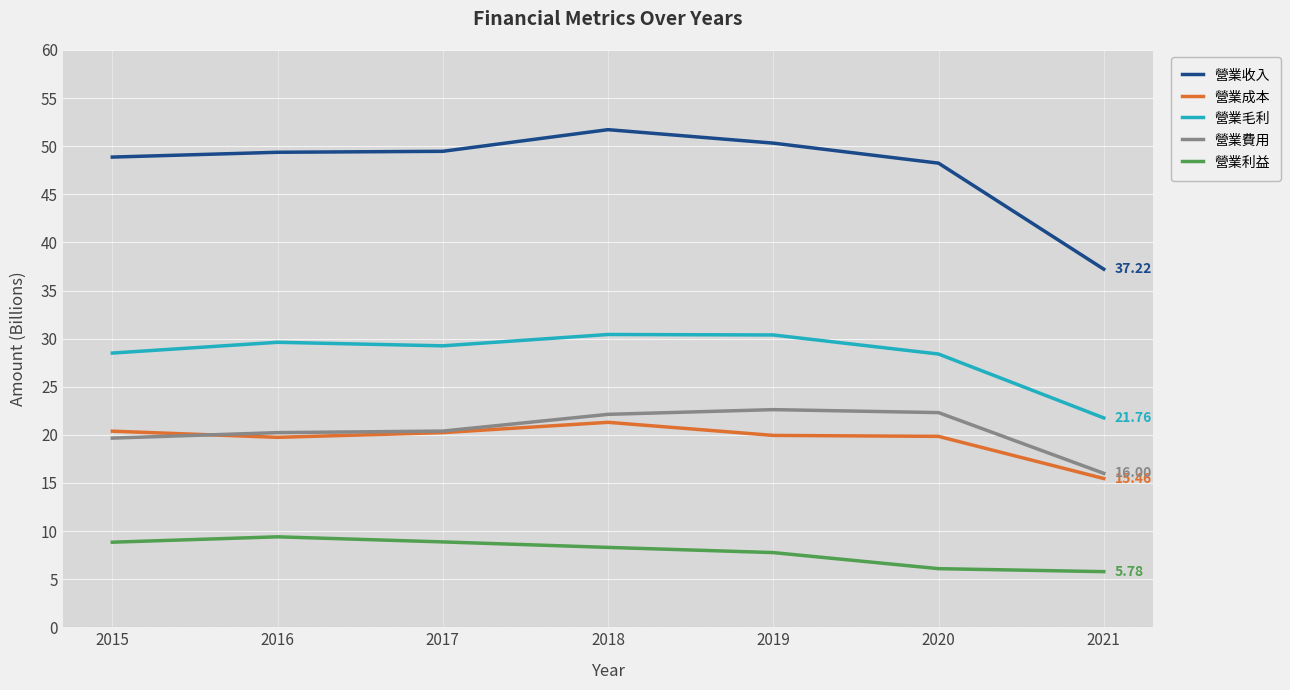

The value of 營業收入 at 2016 is 49.4. True or false?

True